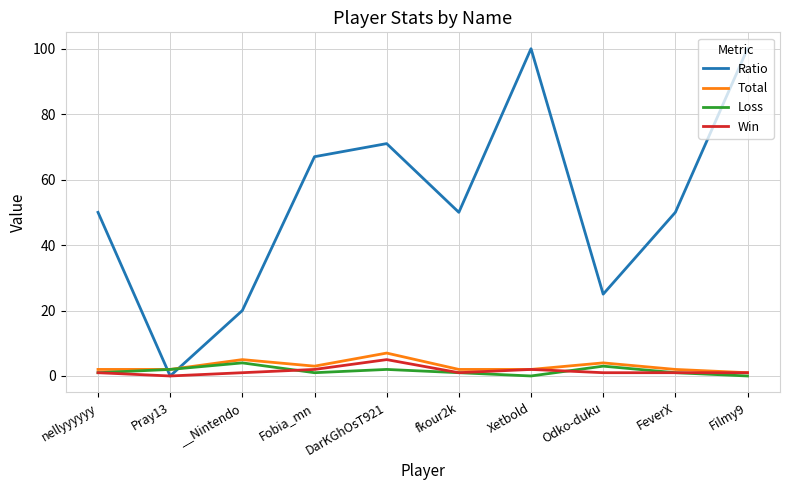

How many lines are shown in the chart?

4